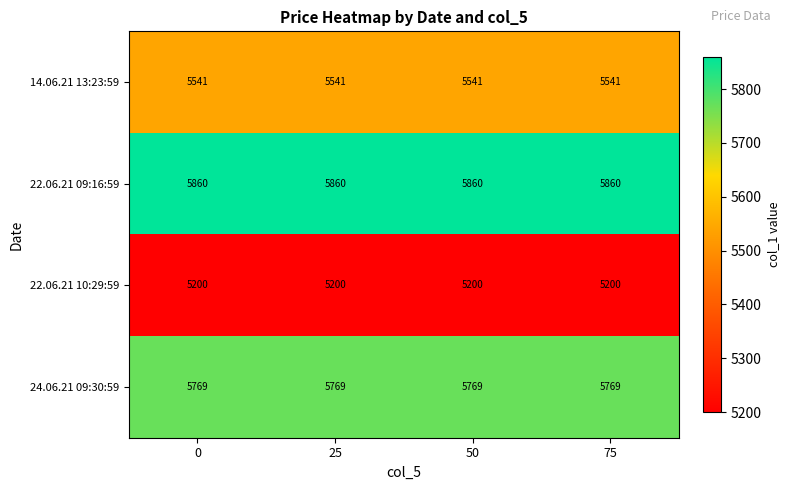

What is the spread (max minus min) of values at 25?

660